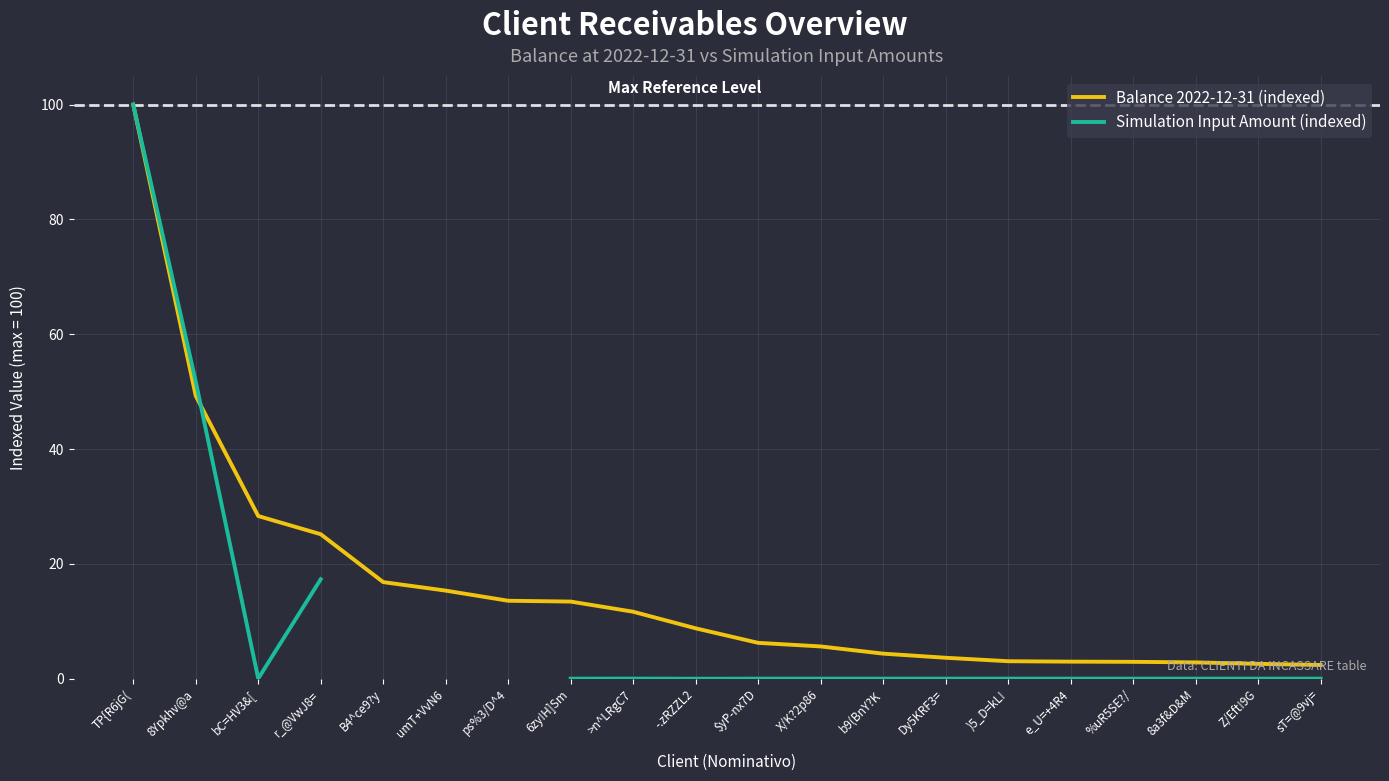

After their last crossing, which series has the higher values: Balance 2022-12-31 (indexed) or Simulation Input Amount (indexed)?

Balance 2022-12-31 (indexed)